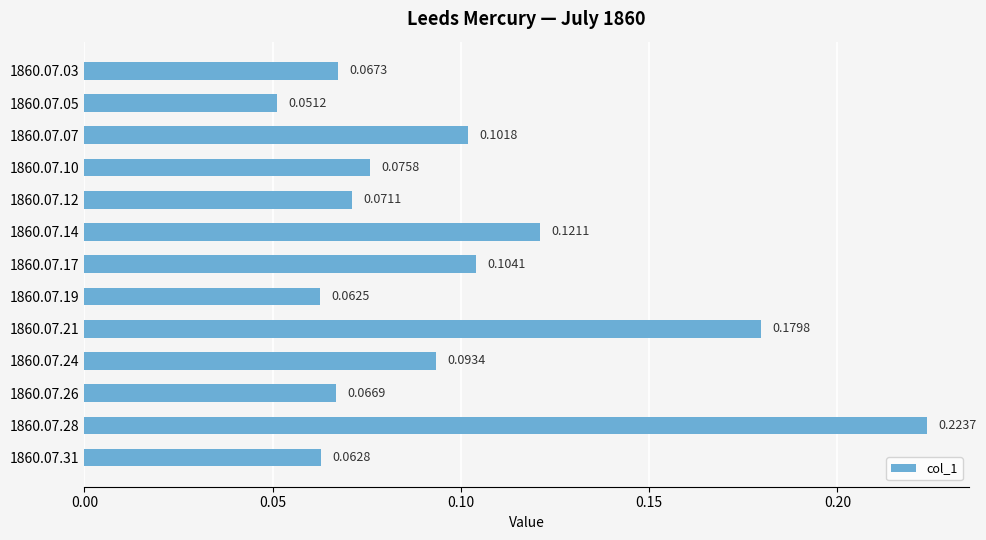

List the labels in order of value, largest first.

1860.07.28, 1860.07.21, 1860.07.14, 1860.07.17, 1860.07.07, 1860.07.24, 1860.07.10, 1860.07.12, 1860.07.03, 1860.07.26, 1860.07.31, 1860.07.19, 1860.07.05